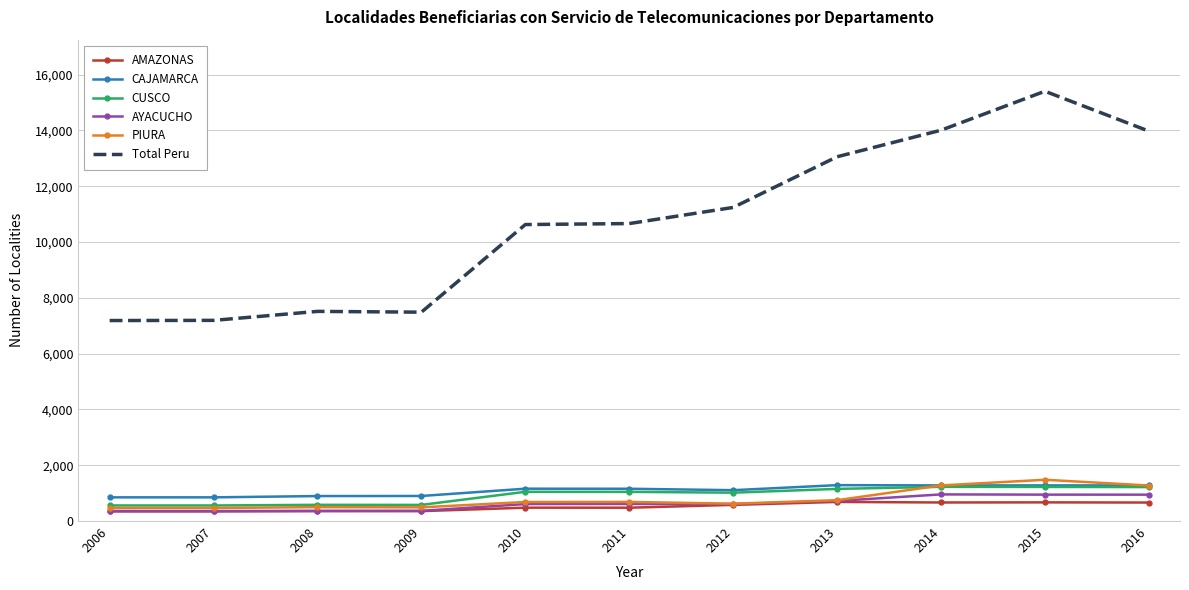

What is the sum of all CUSCO values?

10202